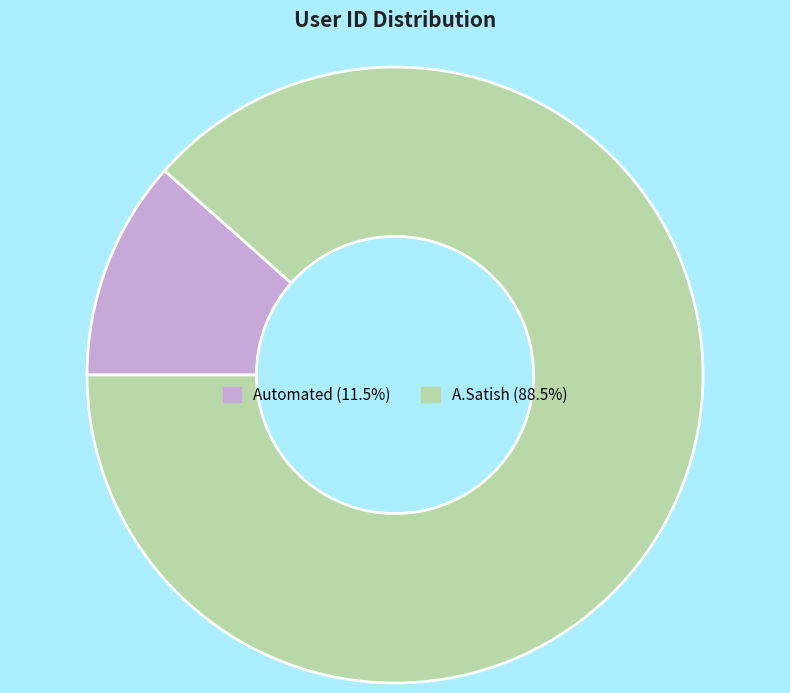

Between Automated and A.Satish, which is larger?

A.Satish